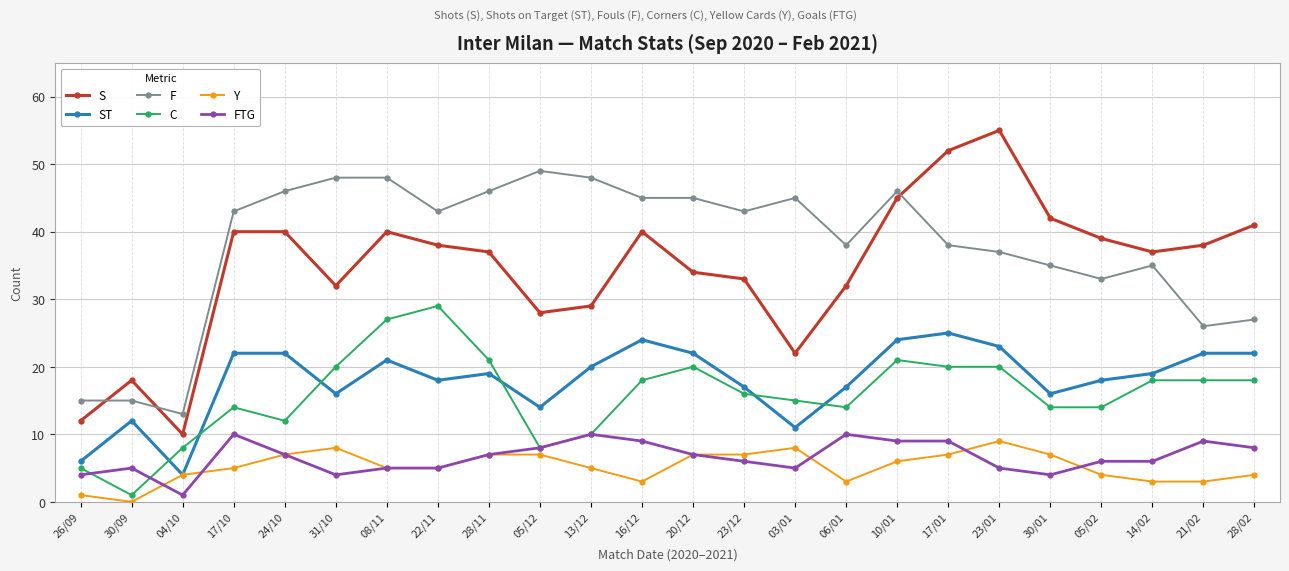

How many series are shown in this chart?

6